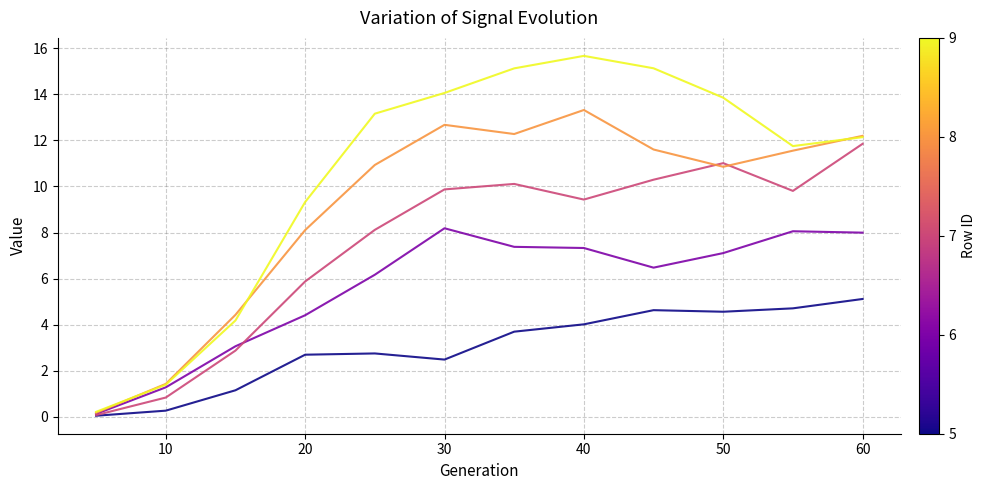

What is the maximum value shown in the chart?

15.7